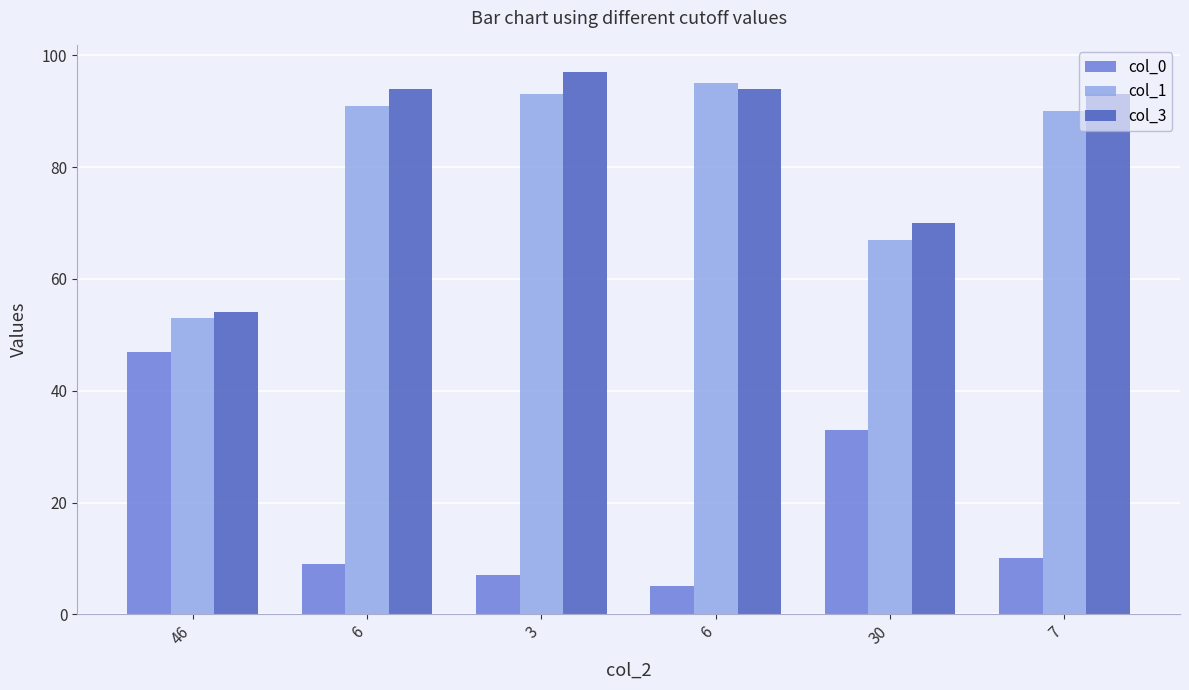

At which label does col_0 first exceed 10?

46